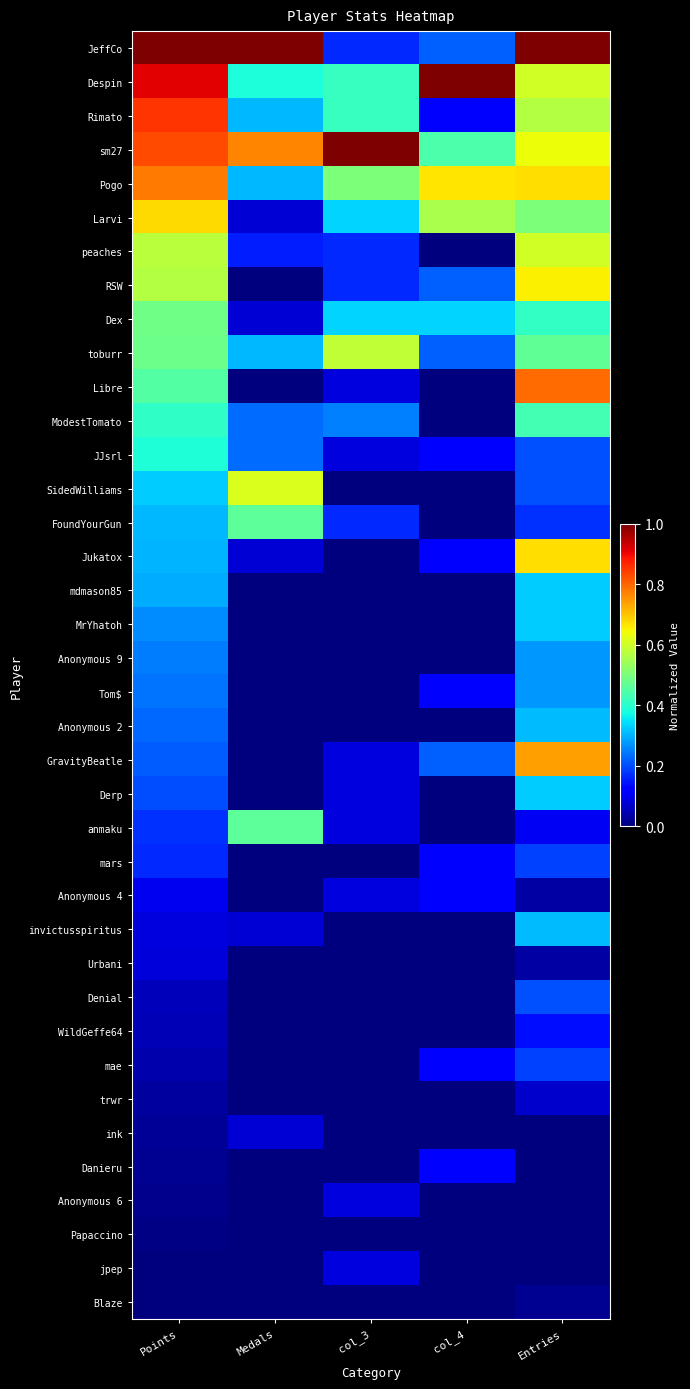

Rank the series at col_3 from lowest to highest value.

SidedWilliams, Jukatox, mdmason85, MrYhatoh, Anonymous 9, Tom$, Anonymous 2, mars, invictusspiritus, Urbani, Denial, WildGeffe64, mae, trwr, ink, Danieru, Papaccino, Blaze, Libre, JJsrl, GravityBeatle, Derp, anmaku, Anonymous 4, Anonymous 6, jpep, JeffCo, peaches, RSW, FoundYourGun, ModestTomato, Larvi, Dex, Despin, Rimato, Pogo, toburr, sm27